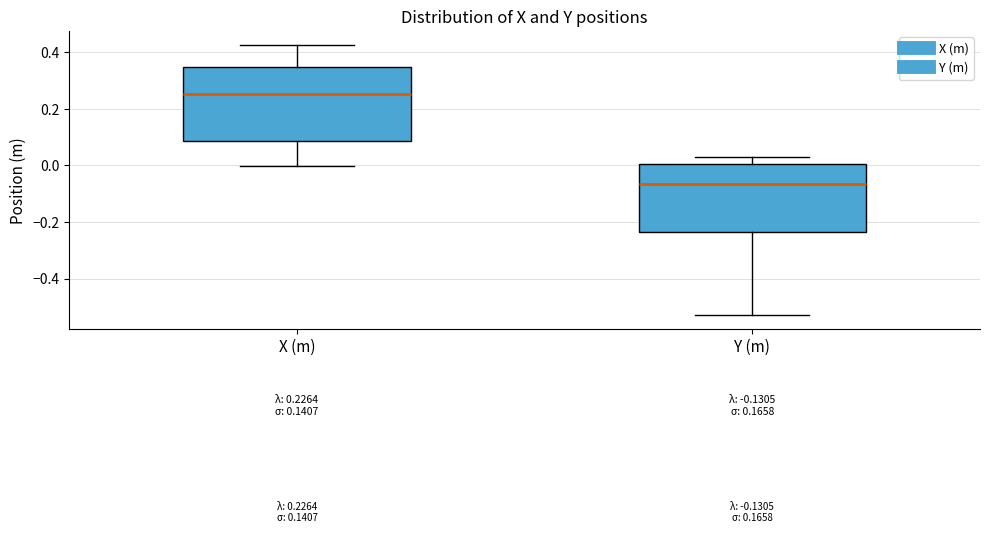

Comparing the boxes themselves (not the whiskers), which one is the tallest?

X (m)